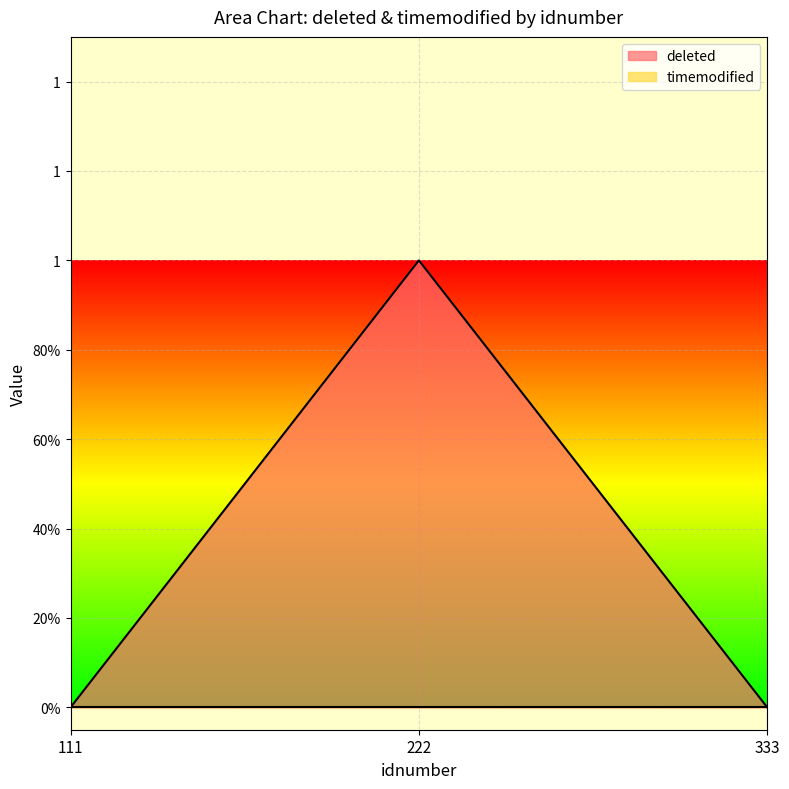

What is the greatest value displayed?

1